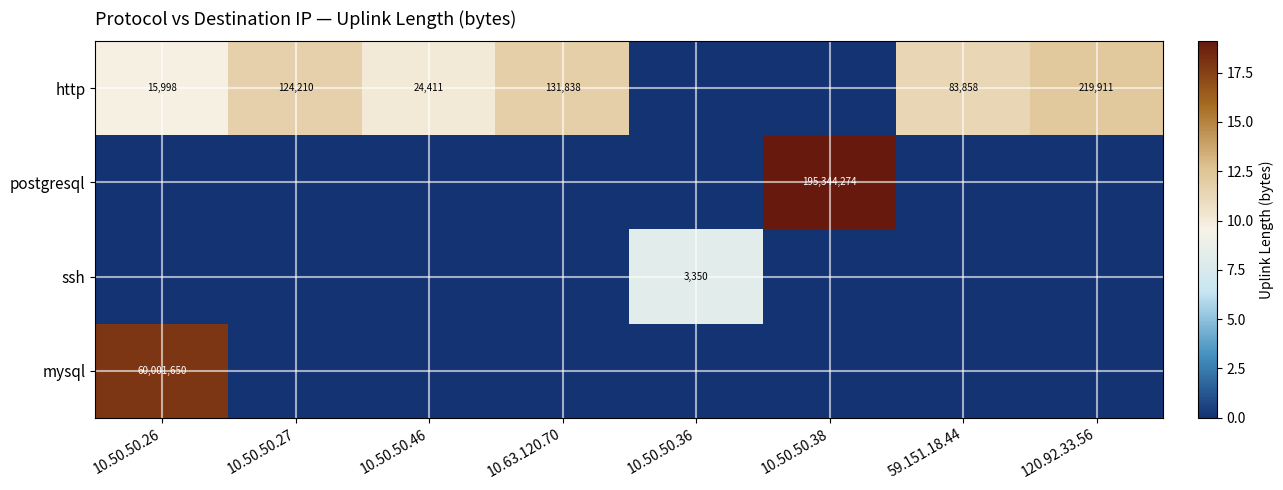

The http series shows 24411 at 10.50.50.46. True or false?

True